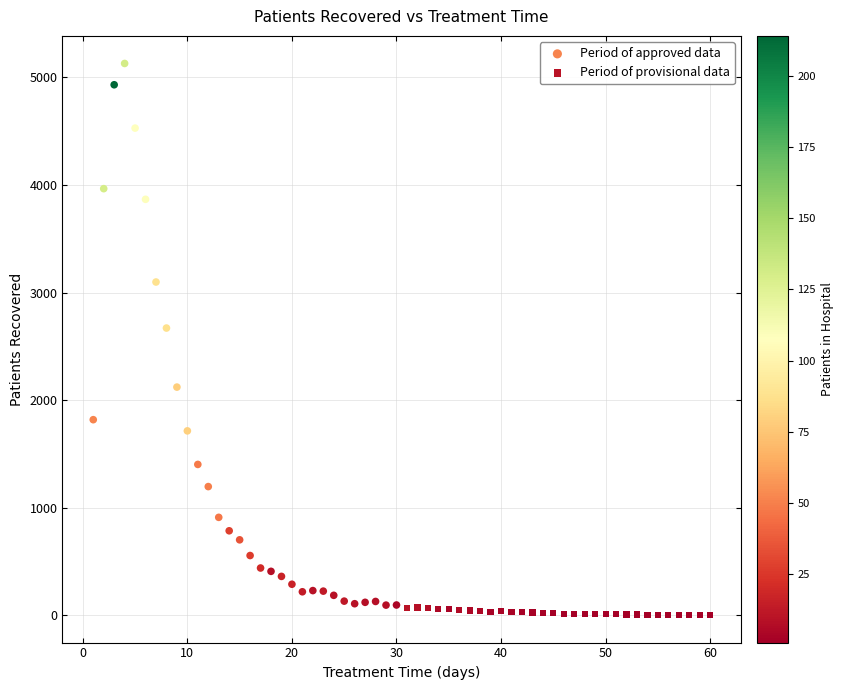

Which series reaches the maximum Y coordinate?

Period of approved data